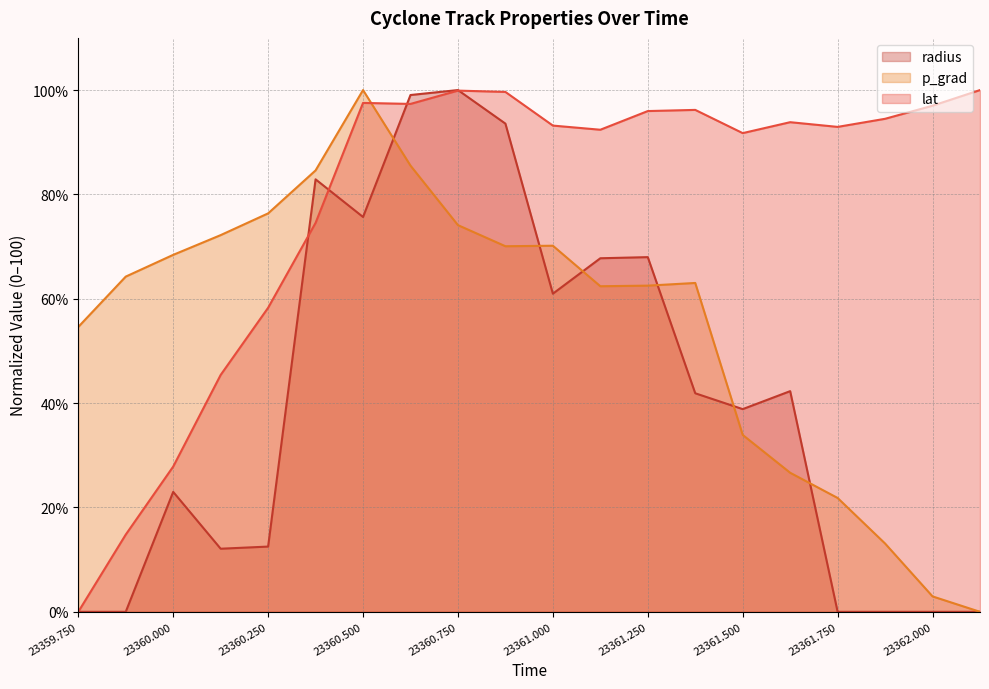

True or false: radius has a value of 61.0 at 23361.000.

True